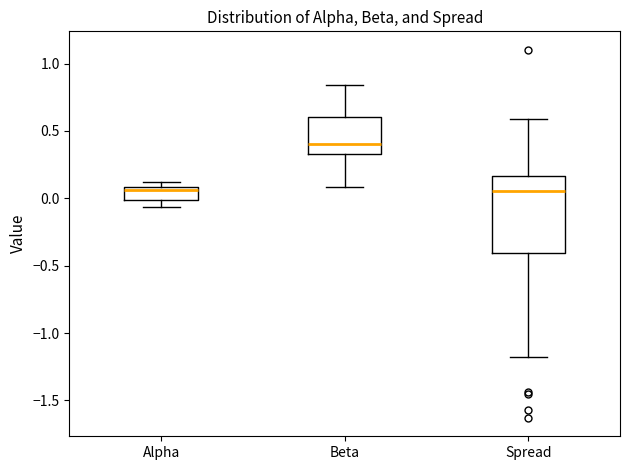

Comparing the boxes themselves (not the whiskers), which one is the tallest?

Spread